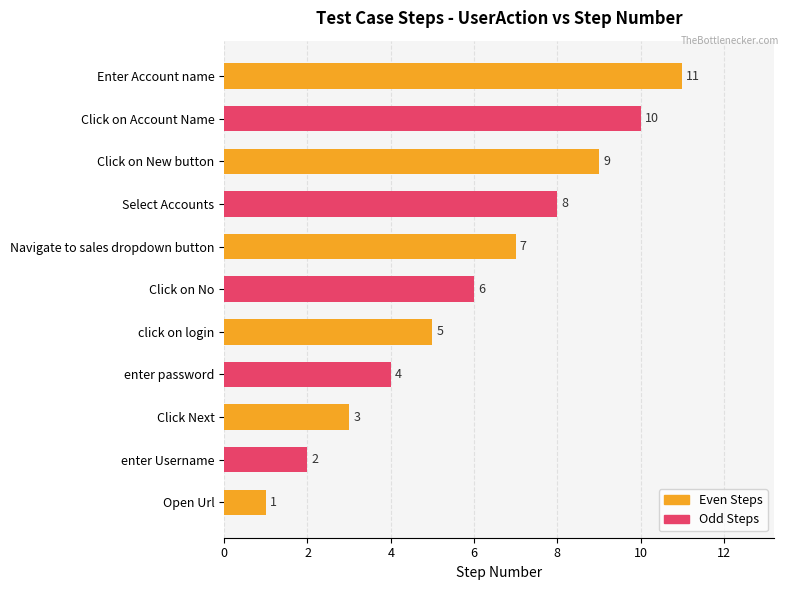

Rank the categories by value from lowest to highest.

Open Url, enter Username, Click Next, enter password, click on login, Click on No, Navigate to sales dropdown button, Select Accounts, Click on New button, Click on Account Name, Enter Account name